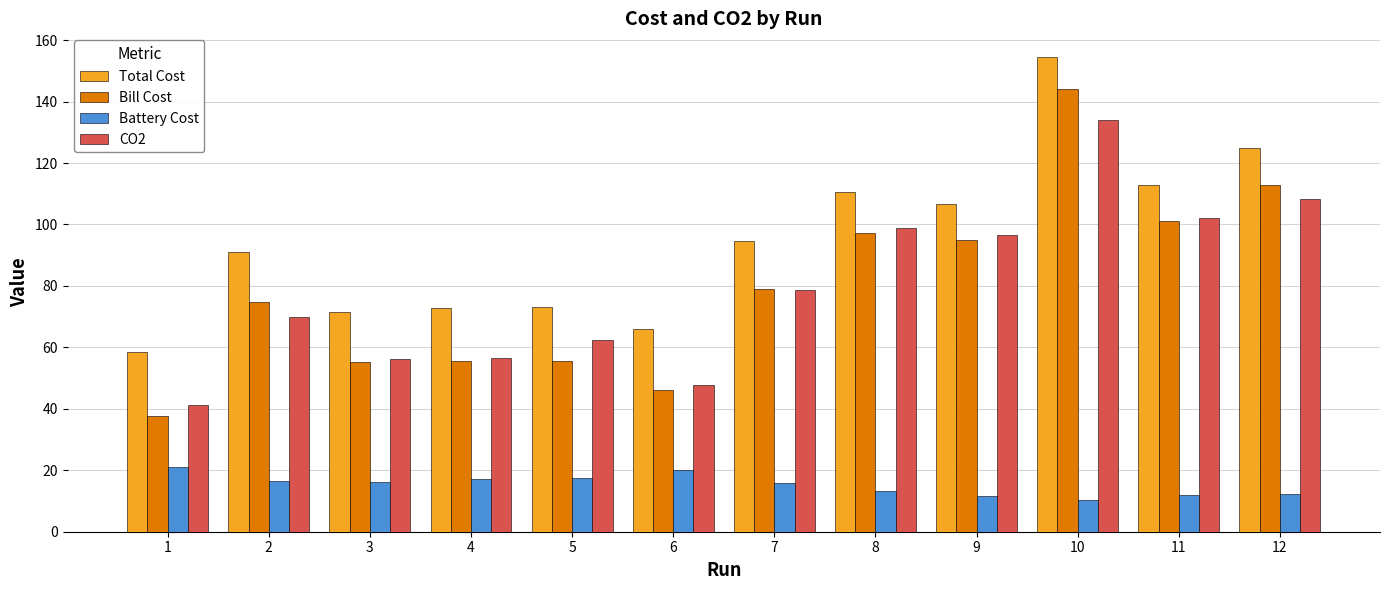

How many data points does each series have?

12